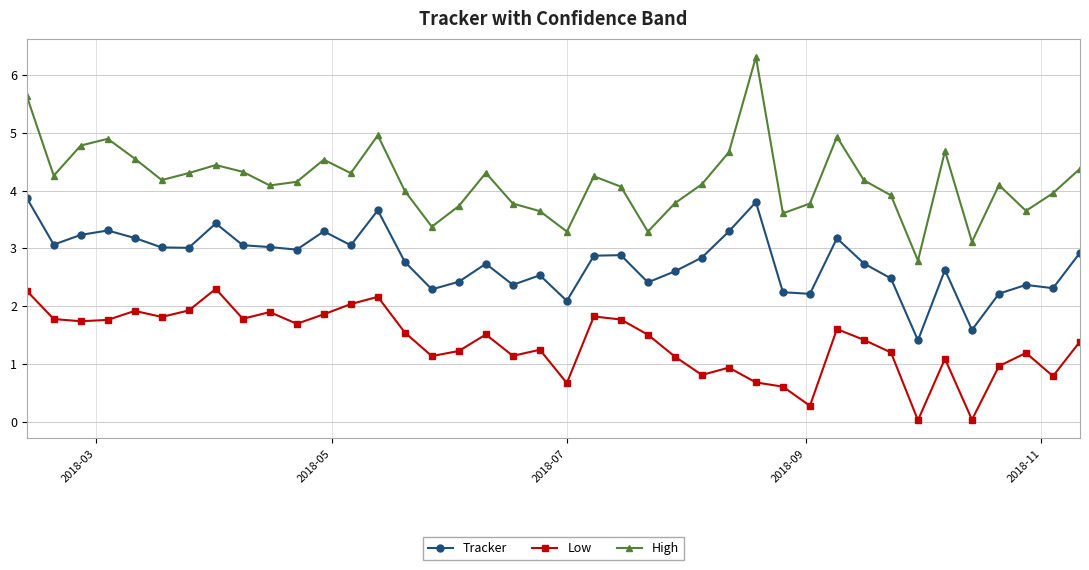

Does the chart have visible grid lines?

Yes